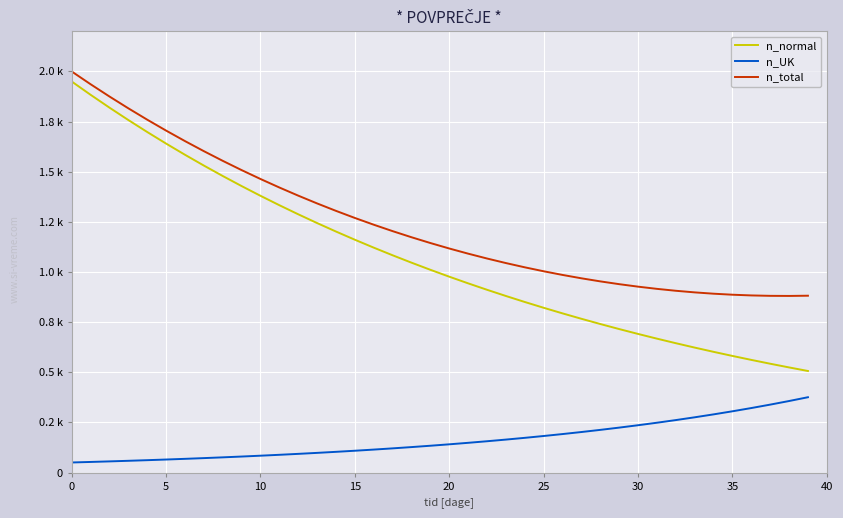

What is the value of the n_UK point at the 32nd from the left?

248.2